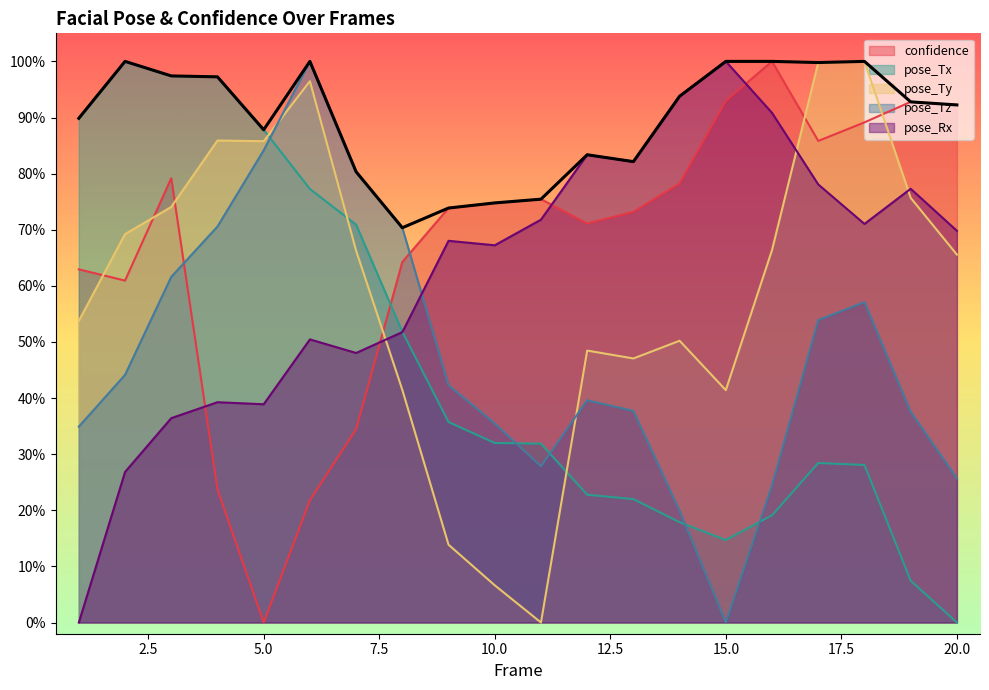

Where is the first local maximum for pose_Tx?

2